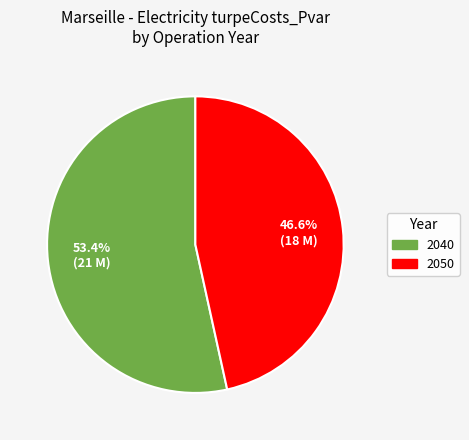

Does any single category account for the majority?

Yes